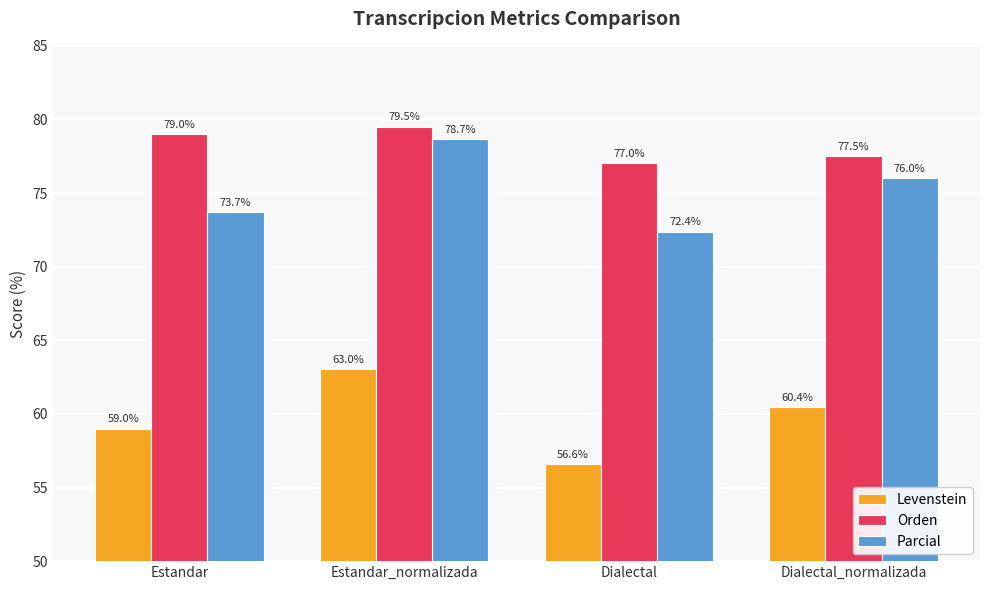

The Levenstein series shows 95.1 at Dialectal. True or false?

False